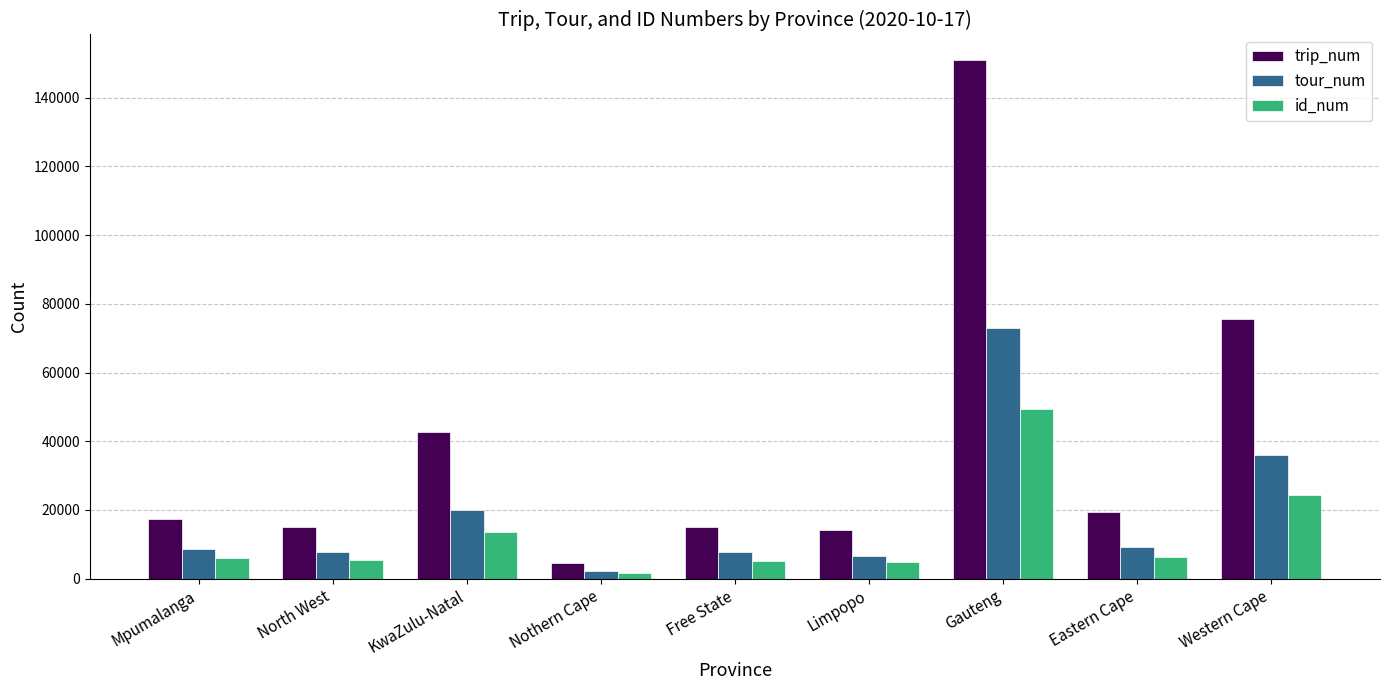

At which category does the chart reach its peak across all series?

Gauteng